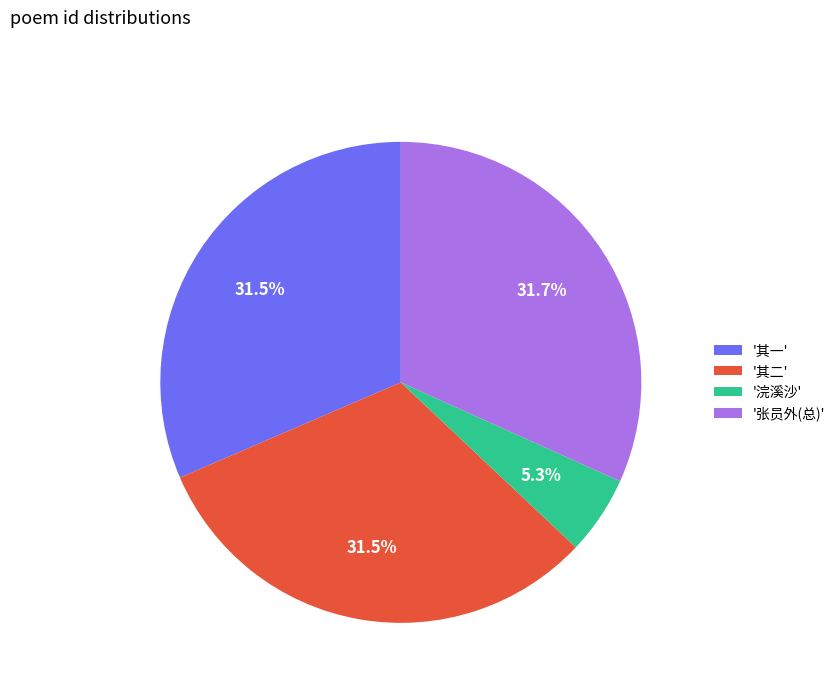

What is the smallest slice in the pie chart?

'浣溪沙'